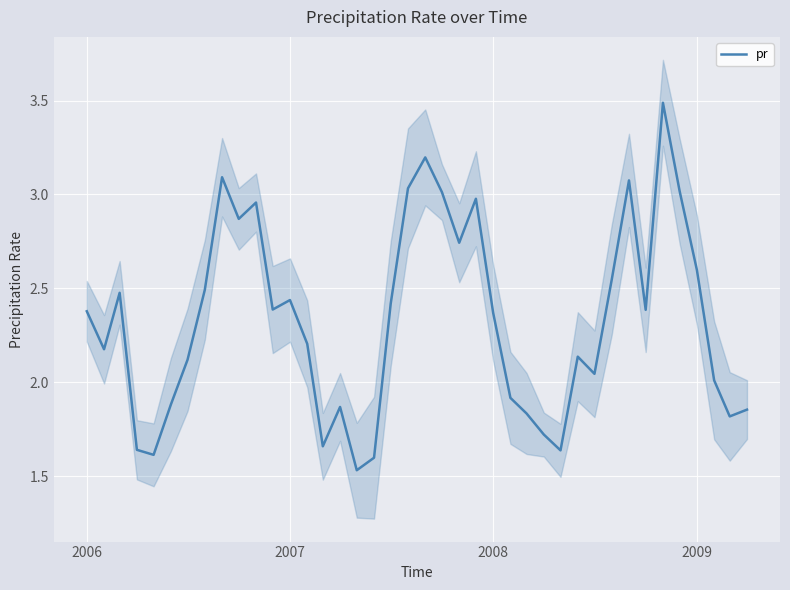

How many values are below 2?

13